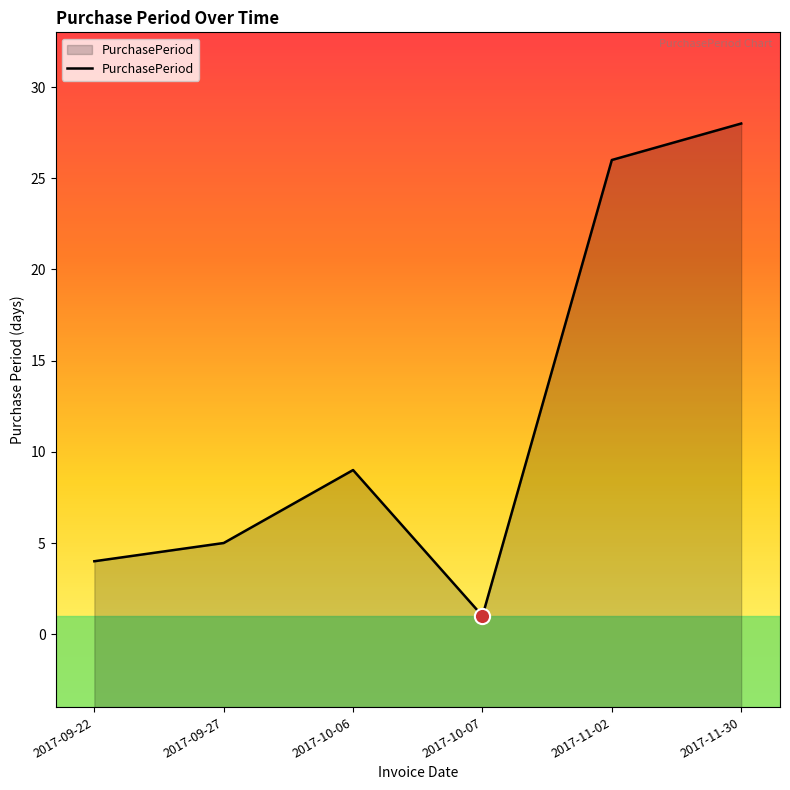

What is the change in value from 2017-10-07 to 2017-11-02?

+25